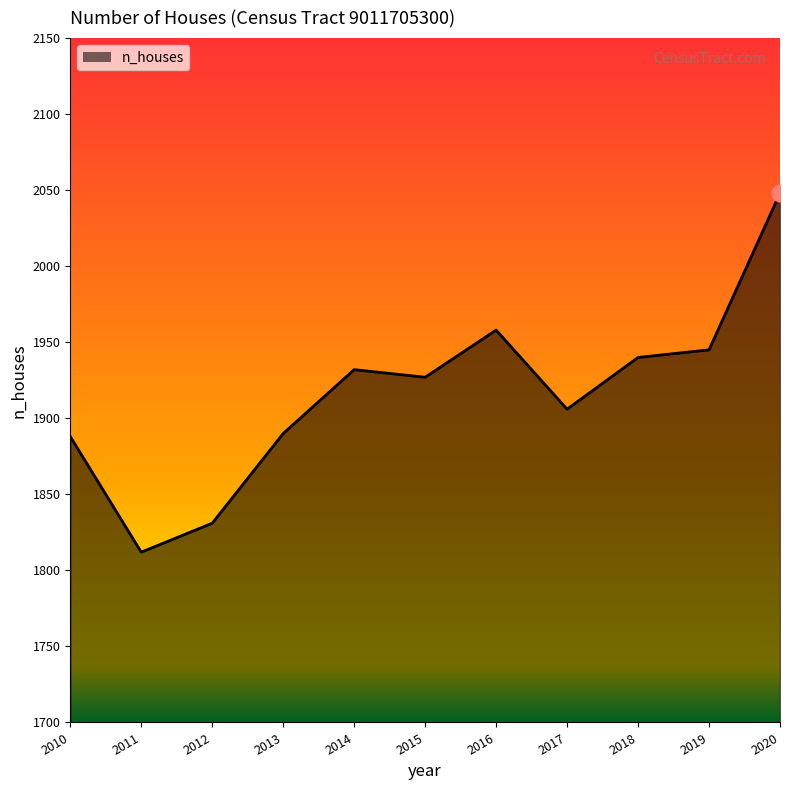

What is the change in value from 2011 to 2014?

+120